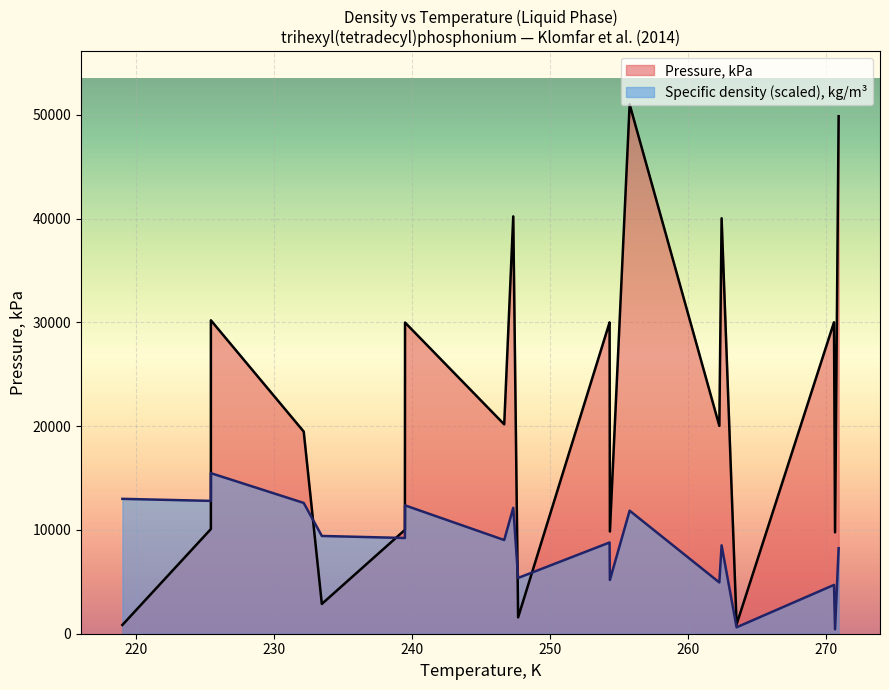

Reading left to right, transcribe all the data shown in this chart.

Pressure, kPa: 845.2	10086.0	30200.0	19479.0	2869.4	10003.0	29986.0	20172.0	40212.0	1577.7	29998.0	29850.0	9848.1	51007.0	20026.0	40028.0	901.0	30010.0	9770.1	49862.0
Specific density, kg/m3: 12995.8	12799.3	15471.1	12602.9	9420.3	9223.8	12367.1	9027.4	12131.4	5373.3	8791.6	8752.3	5176.8	11856.3	4941.1	8516.6	619.1	4705.3	422.6	8241.6